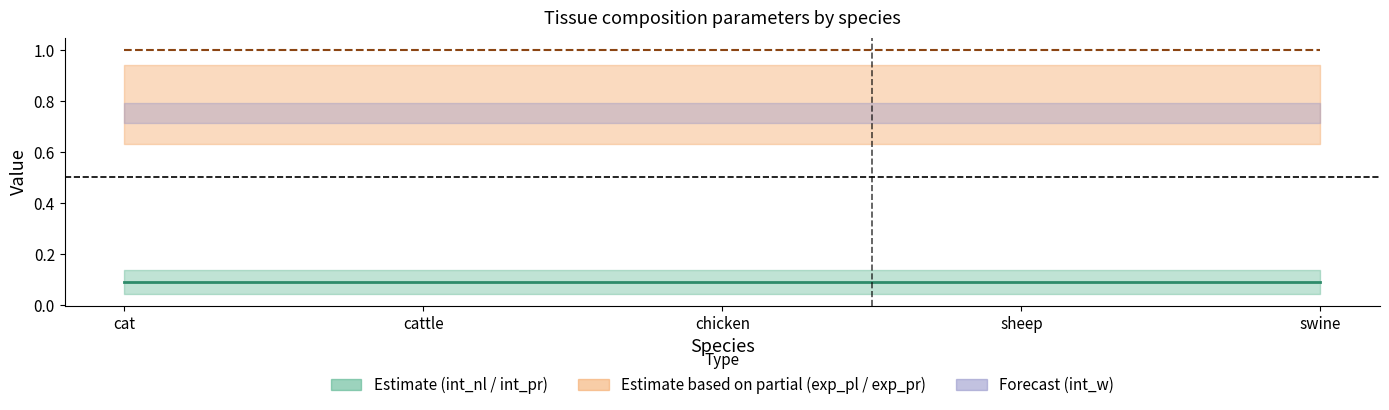

Where is int_nl nearest to the value 0?

cat